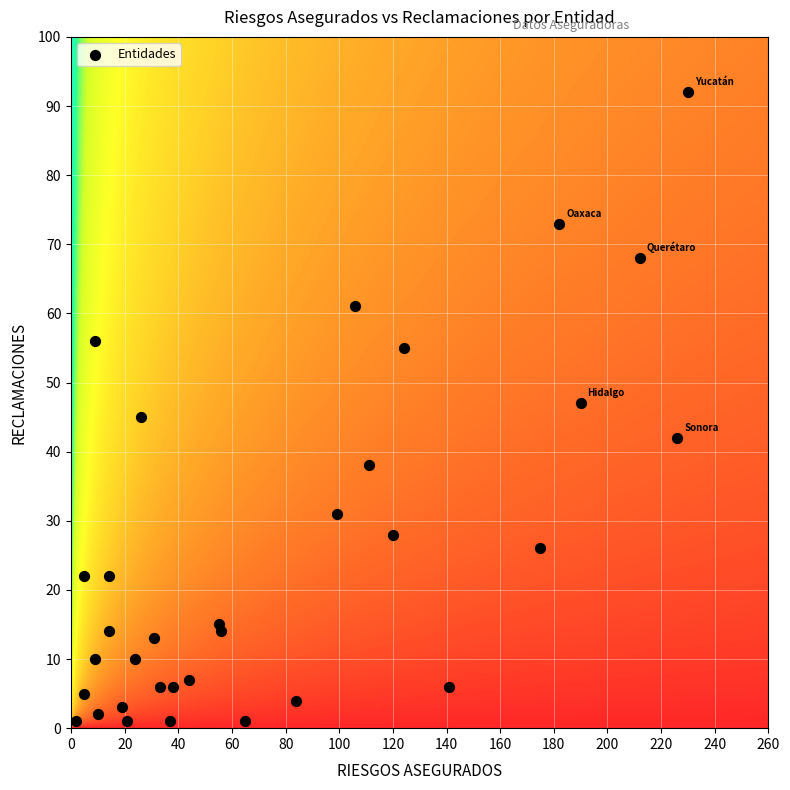

What is the range of X values (max minus min)?

228